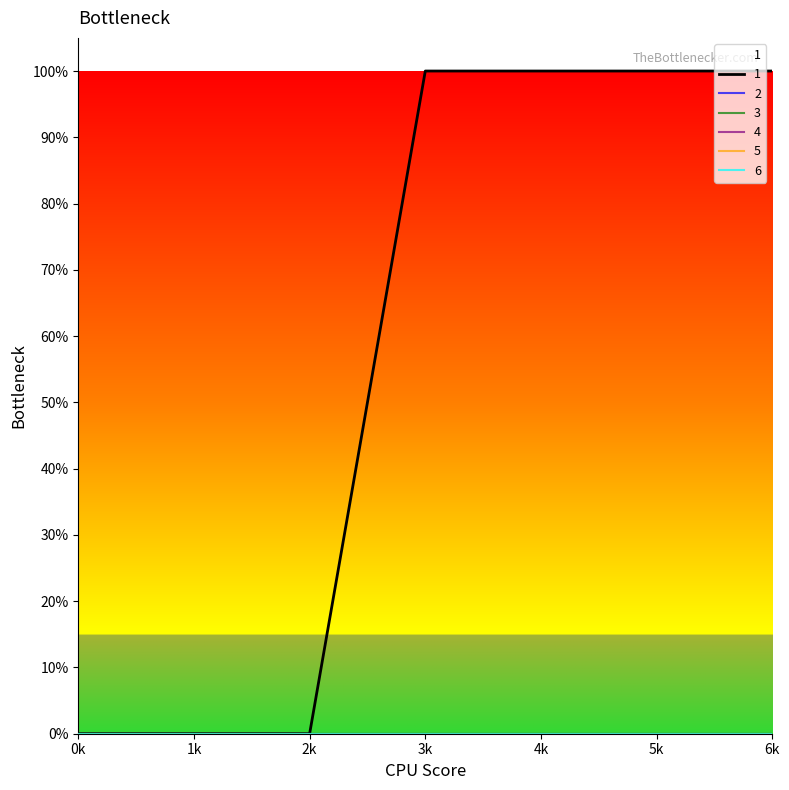

Is this an area chart (filled region under the line)?

No